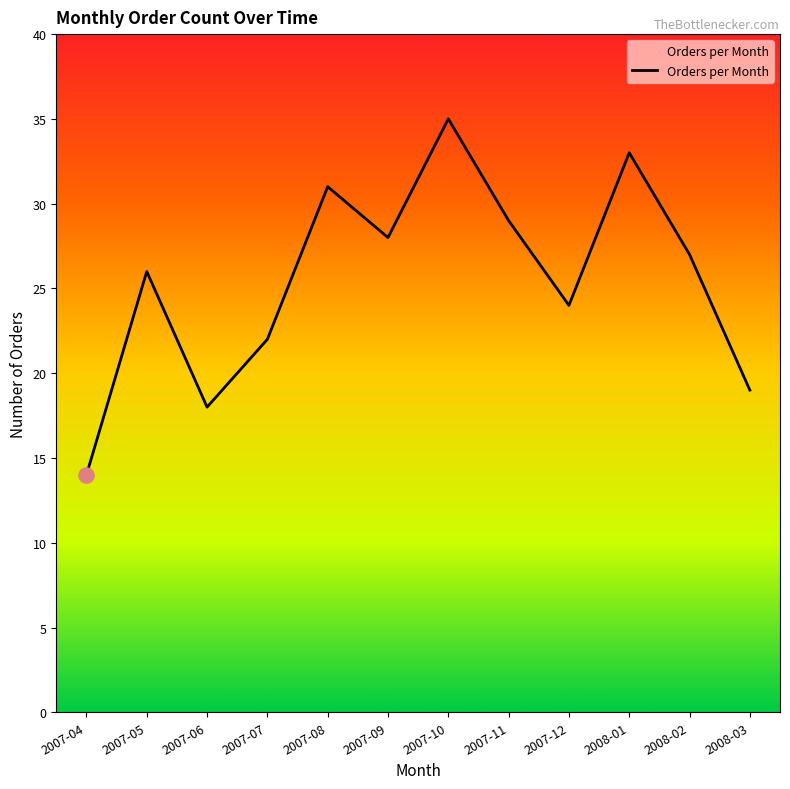

What is the change in value from 2007-10 to 2008-02?

-8